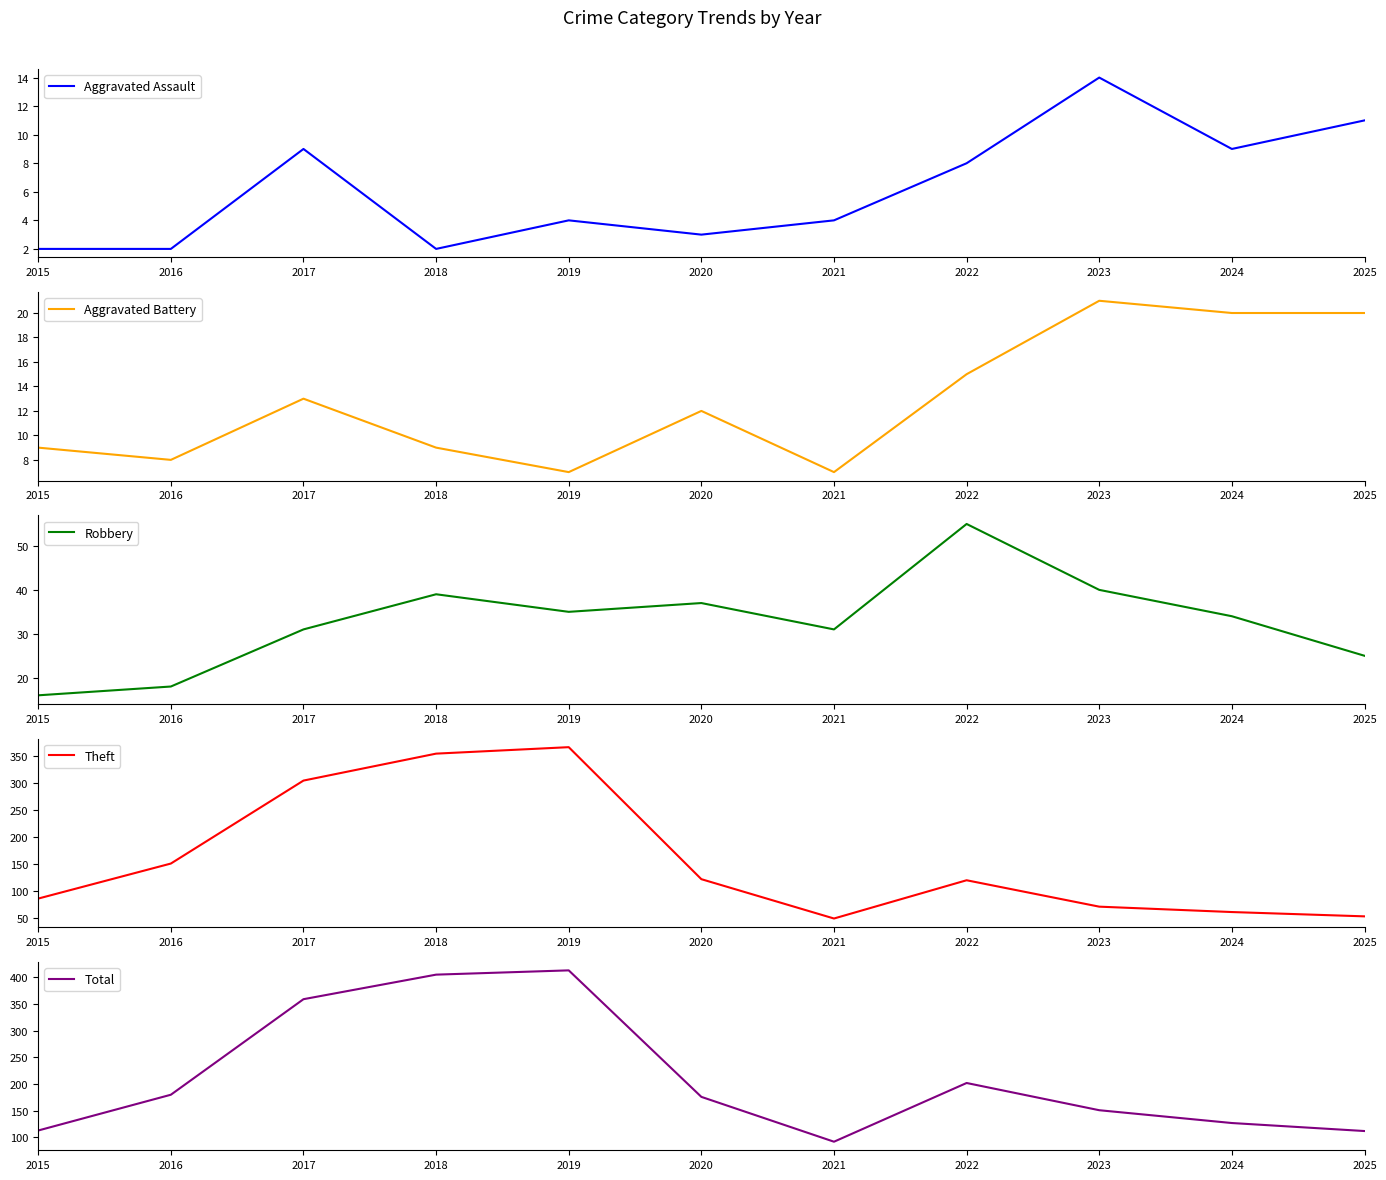

What is the sum of all Robbery values?

361